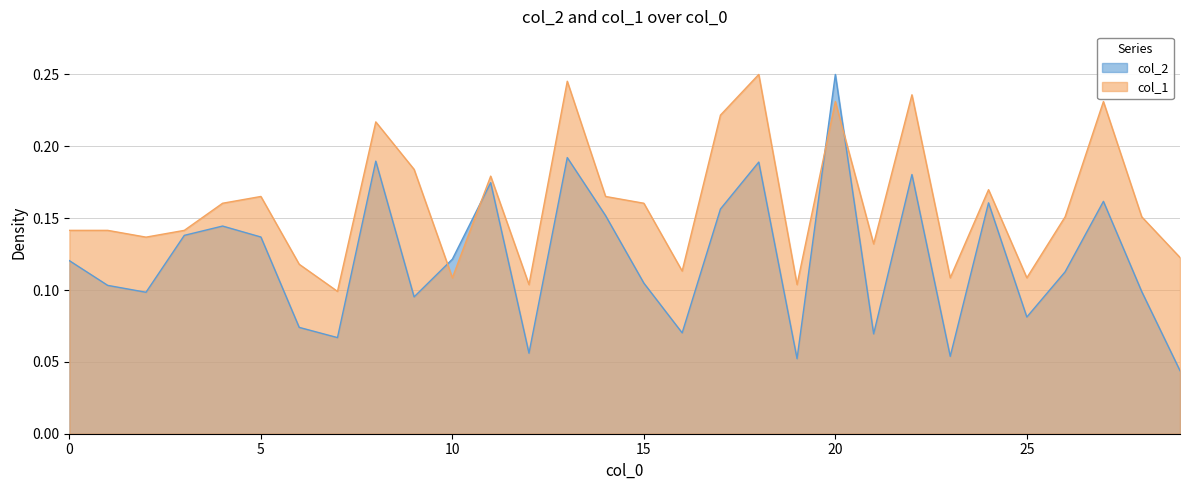

Is it true that col_2 equals 0.2 at 15?

False